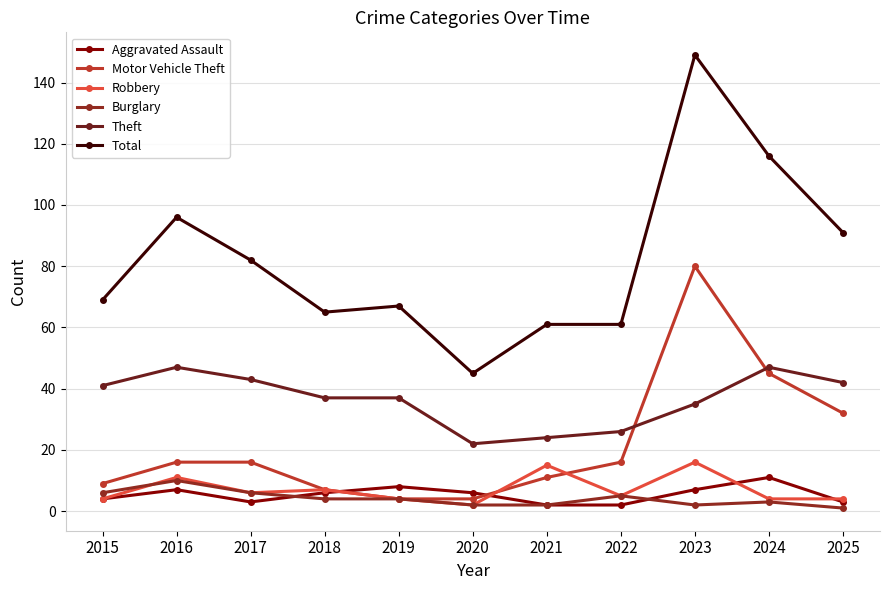

At which label is Total closest to 97?

2016